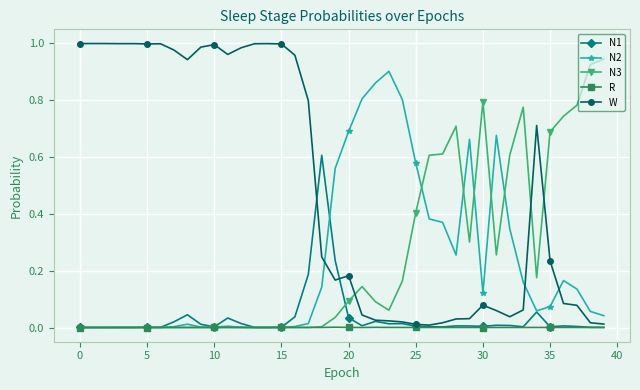

Which series has the widest spread of values?

W